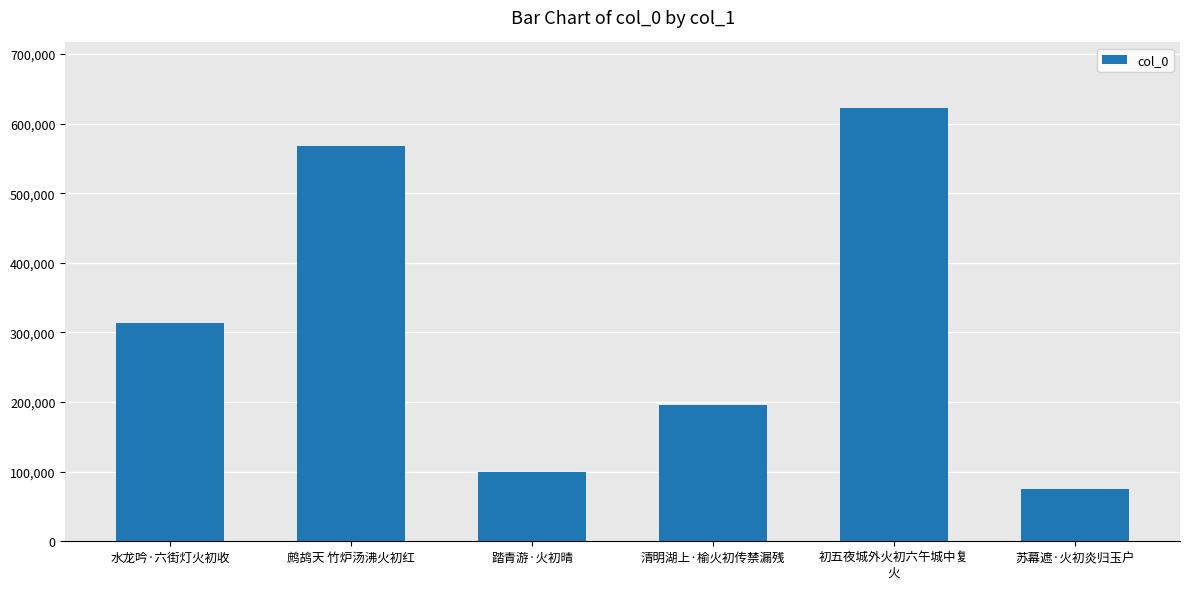

Read the value at 踏青游·火初晴, to the nearest 100.

99200